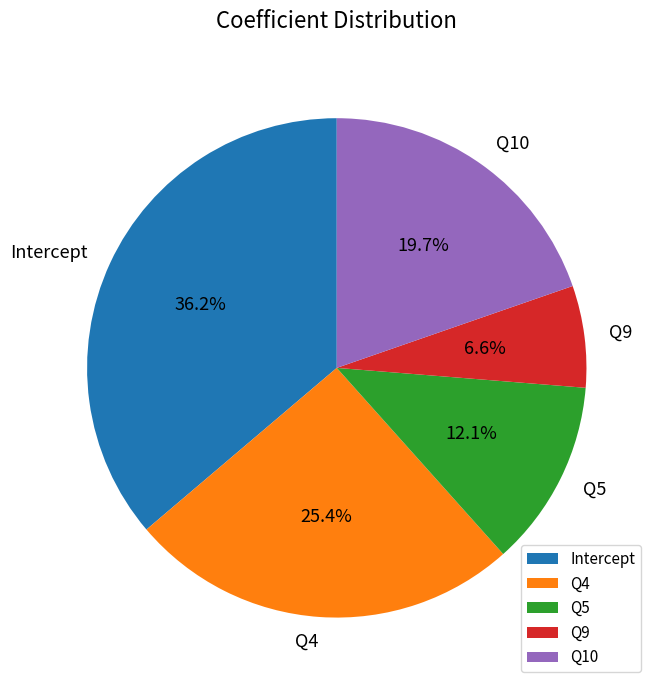

Between Intercept and Q9, which is larger?

Intercept